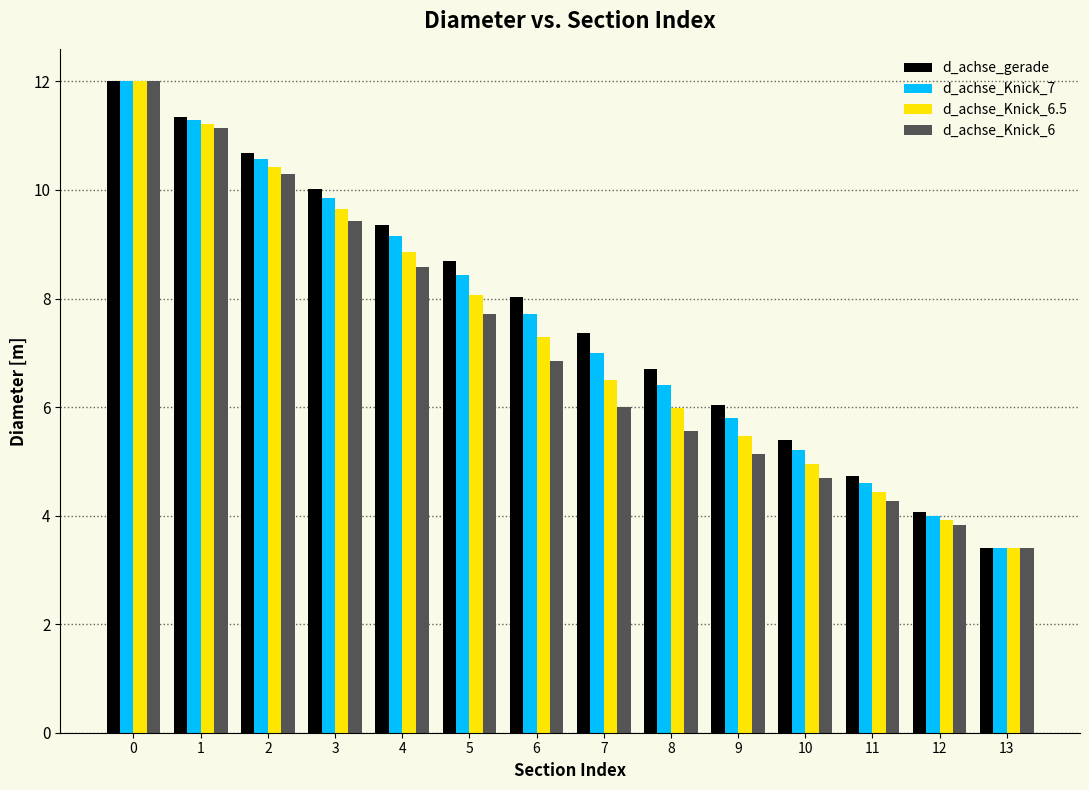

Between 7 and 10, which series saw the biggest shift?

d_achse_gerade